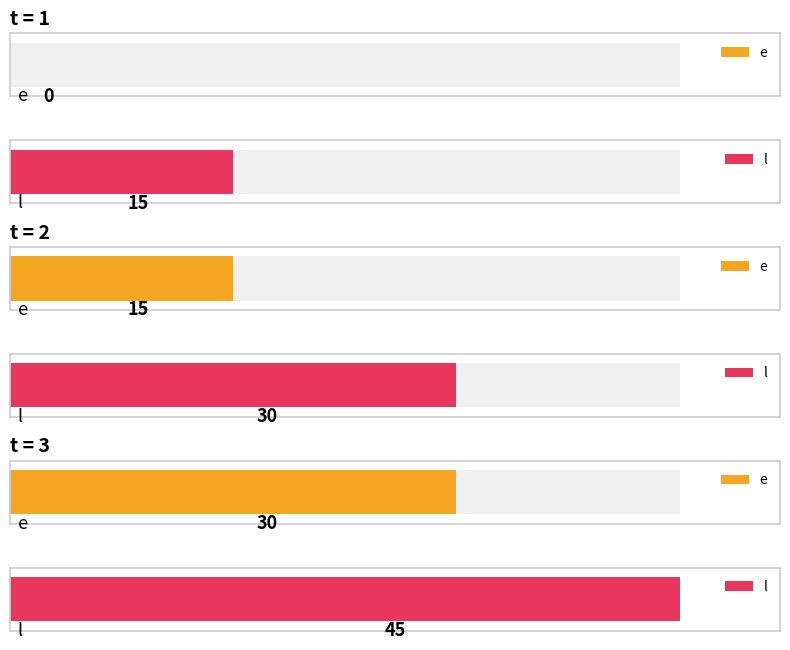

At which label is l closest to 30?

2